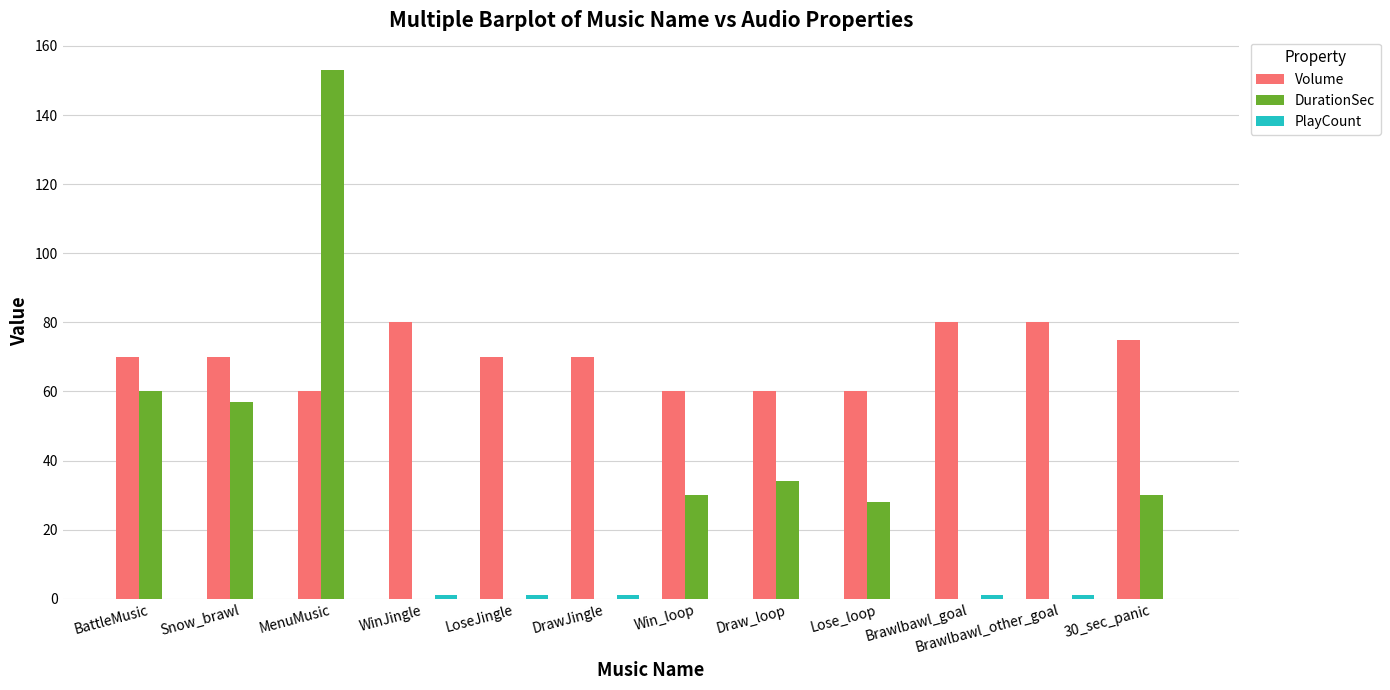

Which series has the largest total across all categories?

Volume